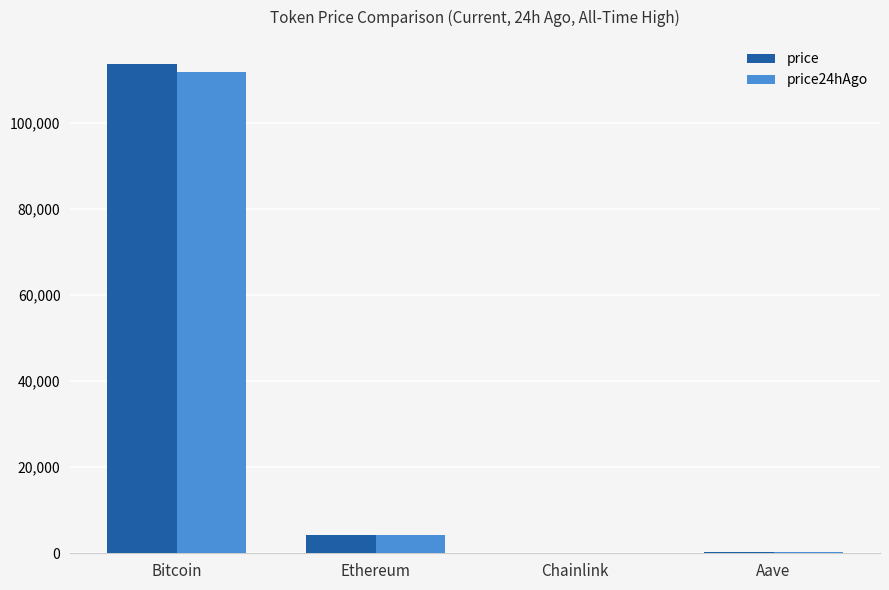

The value of price at Ethereum is 4169.4. True or false?

True